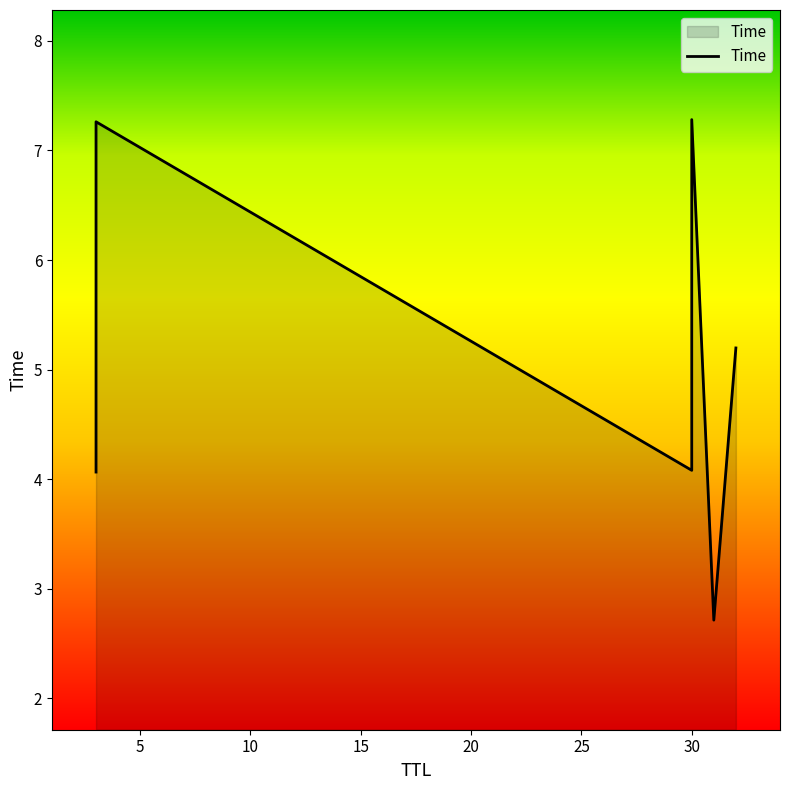

What is the difference between the maximum and minimum values?

4.6